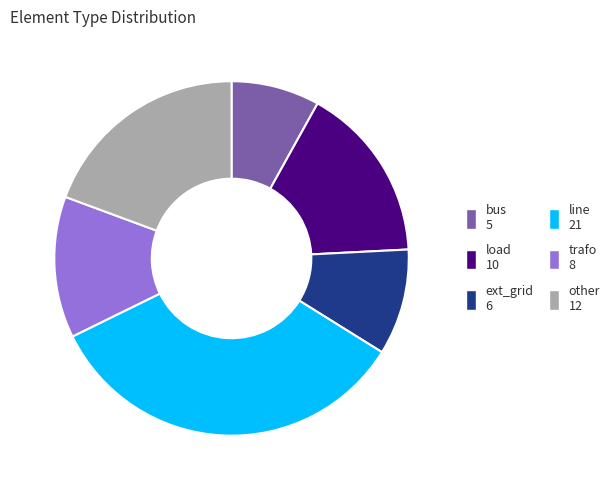

Combined, do trafo and load account for over 50%?

No